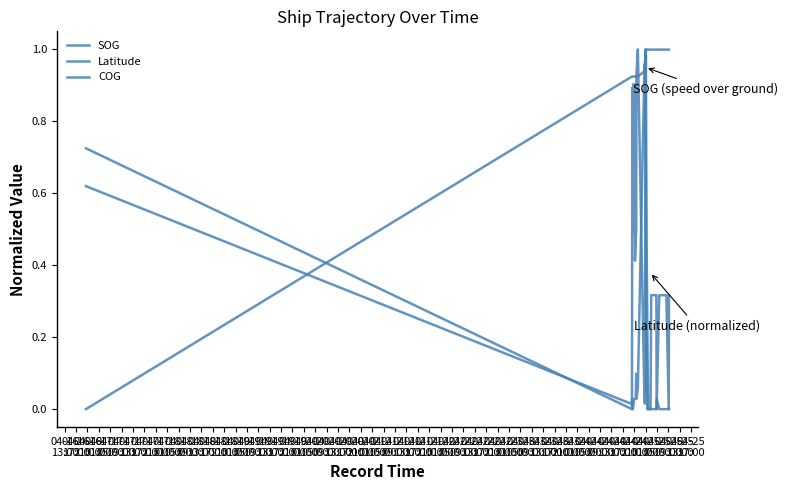

Does the chart have visible grid lines?

No